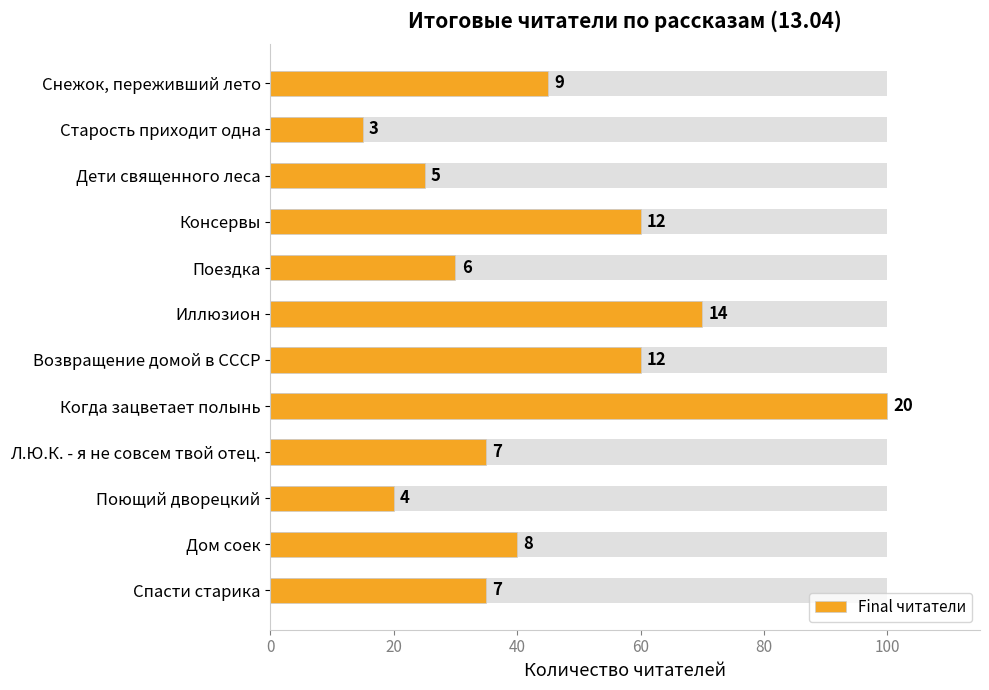

Which has a higher value, Иллюзион or Старость приходит одна?

Иллюзион